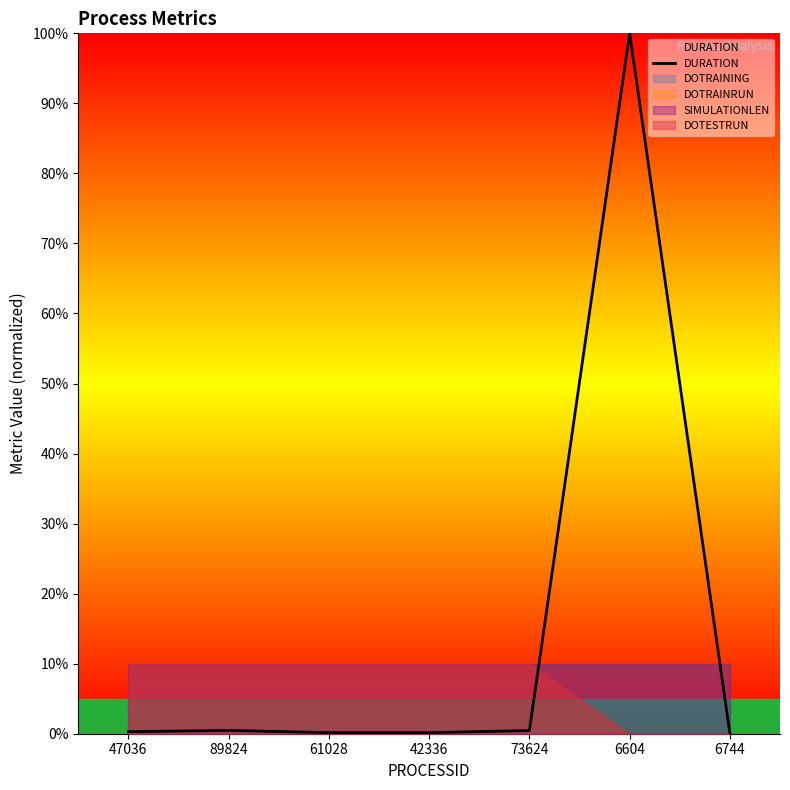

What is the sum of the values at 89824 and 42336?

0.6